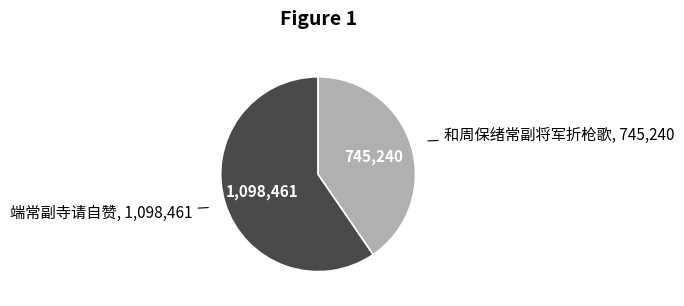

Is there a majority slice in this chart?

Yes